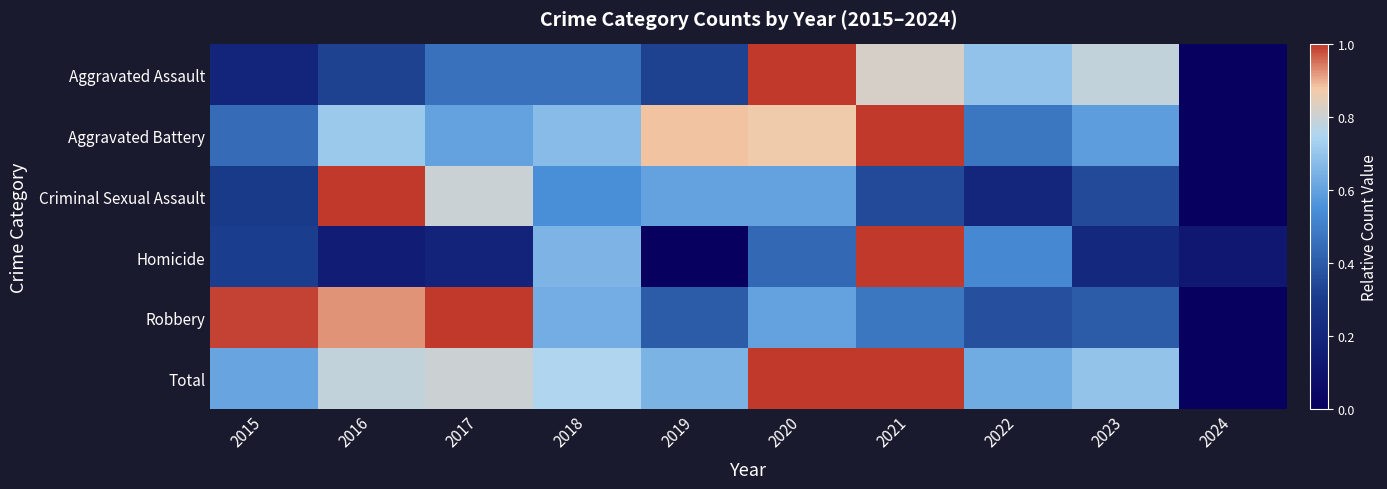

Which series has the largest range (max minus min)?

Total